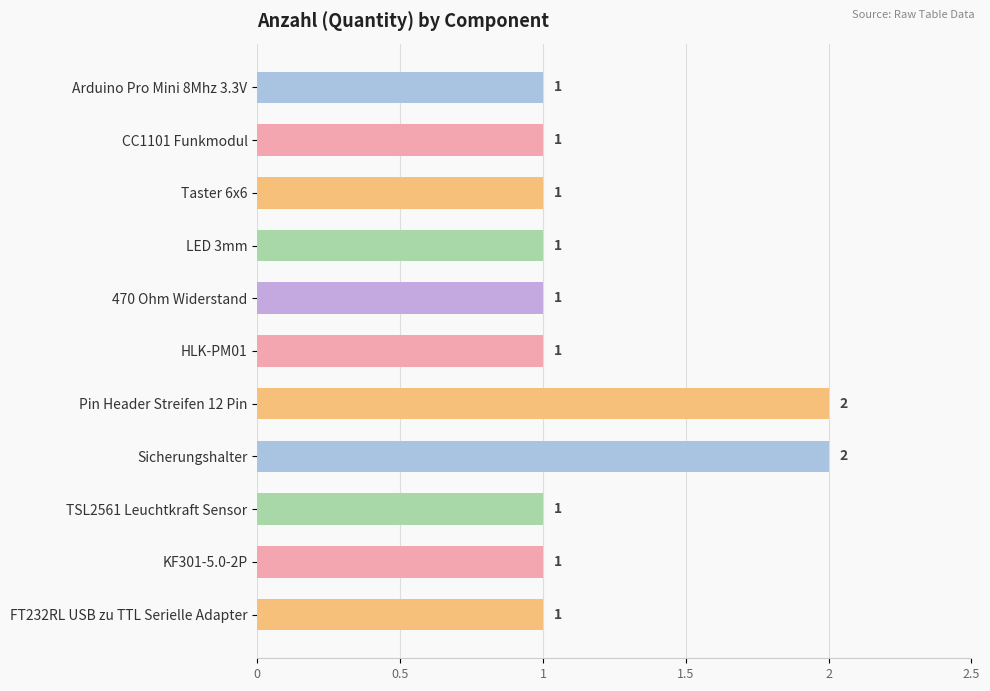

What is the average value?

1